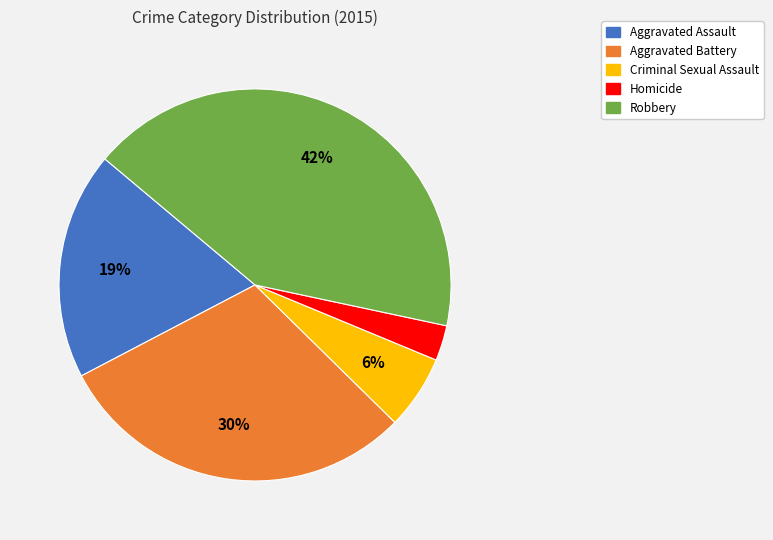

Approximately how many times larger is the value at Criminal Sexual Assault compared to Robbery?

0.1